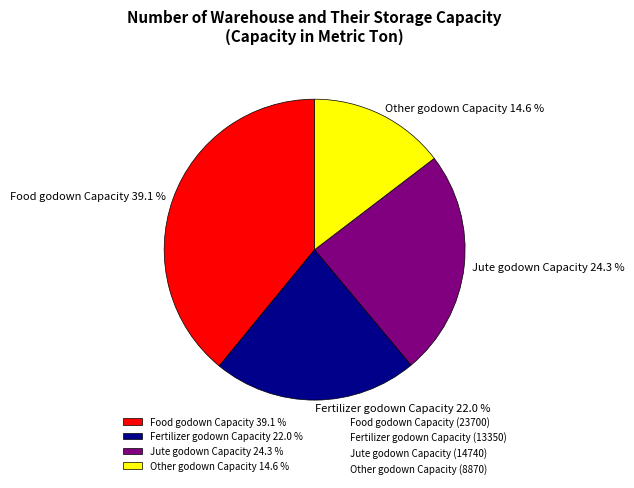

How many segments does this pie chart have?

4